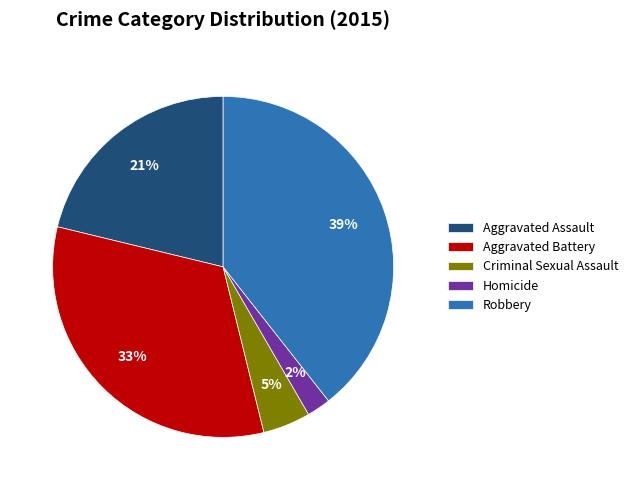

Which has a higher value, Criminal Sexual Assault or Aggravated Battery?

Aggravated Battery